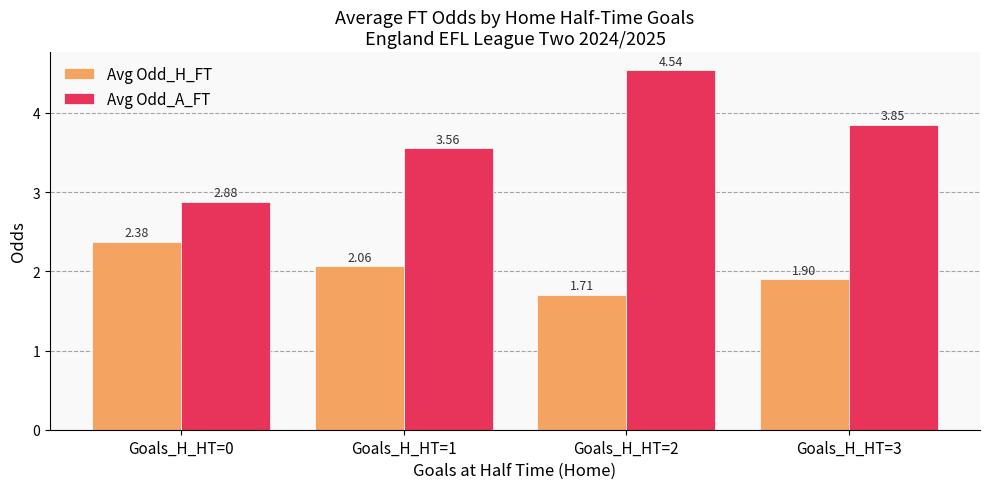

Where is Avg Odd_A_FT nearest to the value 3?

Goals_H_HT=0